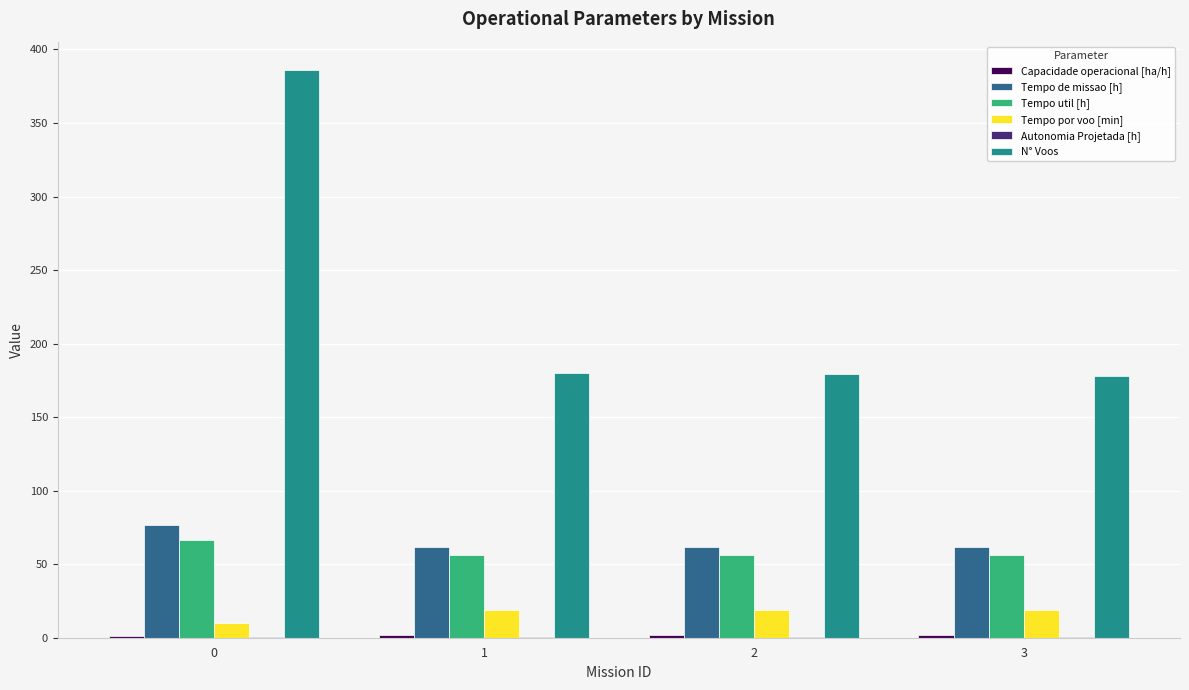

The Tempo util [h] series shows 66.4 at 0. True or false?

True